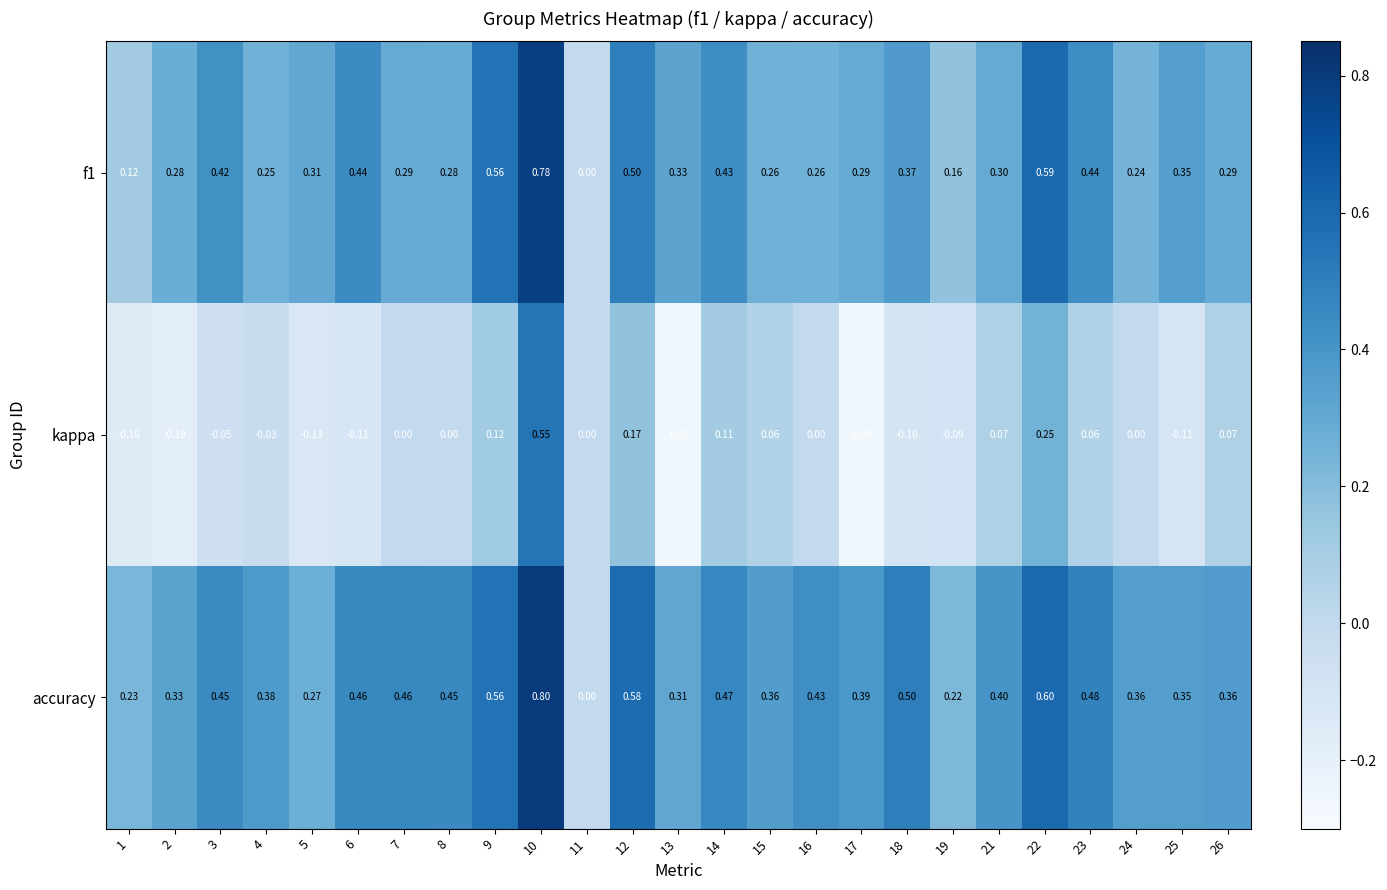

Is the value of f1 at 26 greater than the value of kappa at 26?

Yes